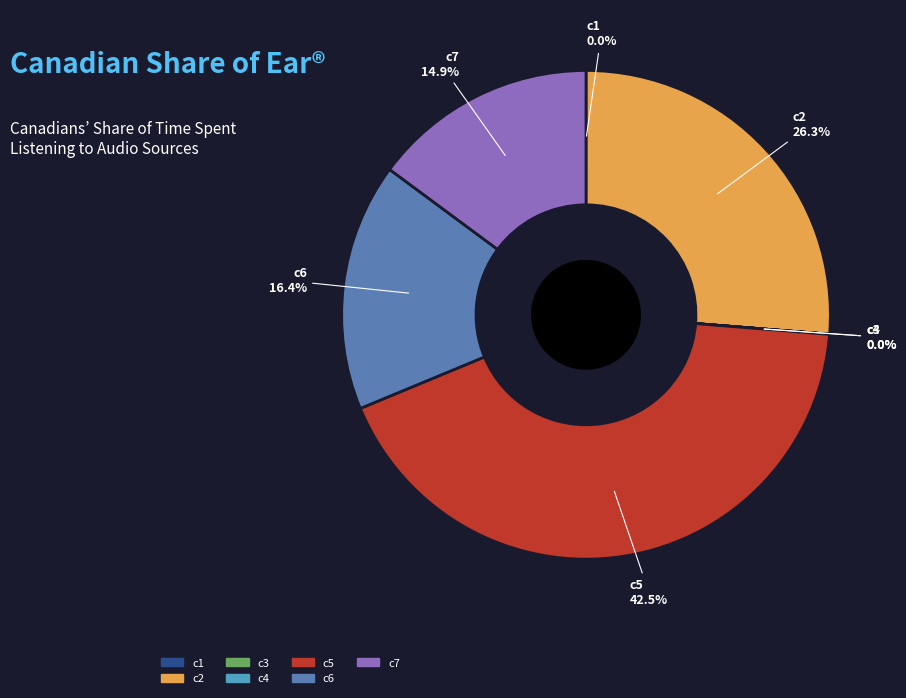

To the nearest percent, what portion does c7 represent?

15%